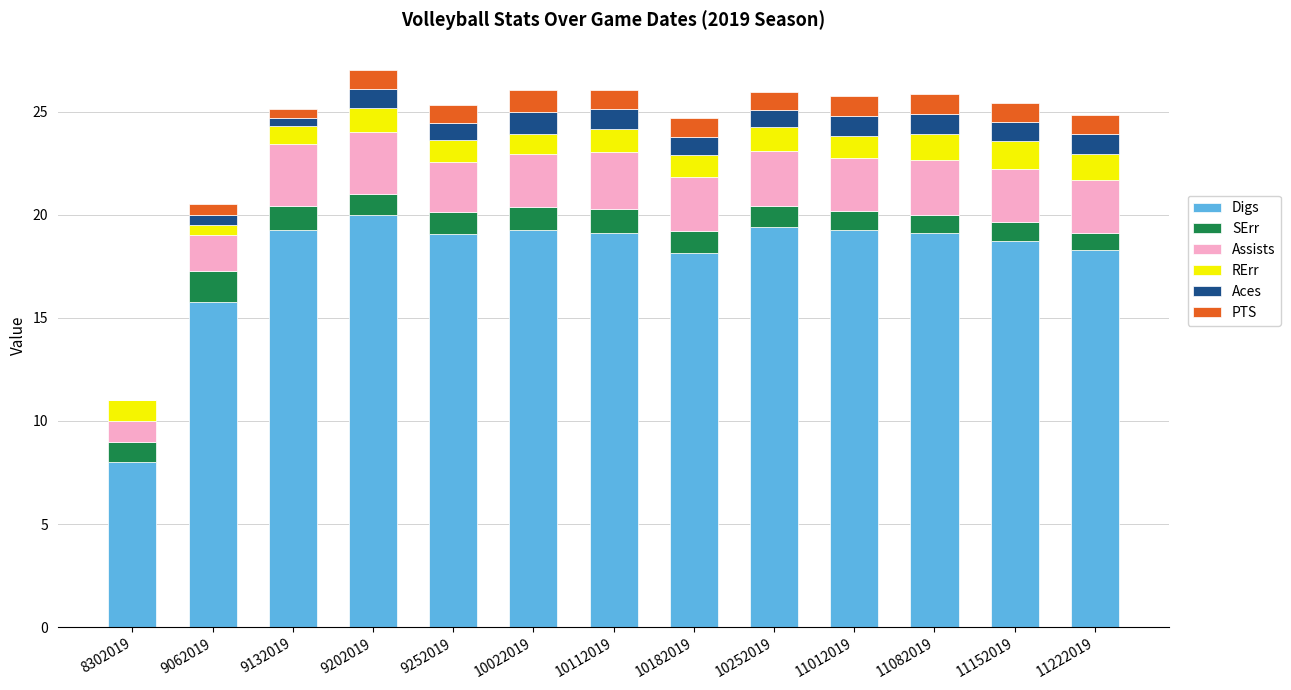

What is the total value across all series at 10112019?

26.1